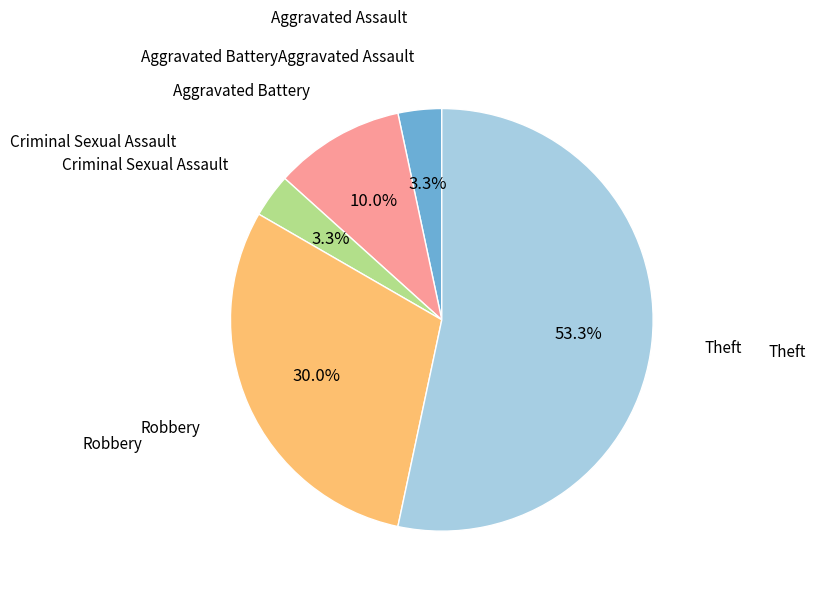

Does any single category account for the majority?

Yes